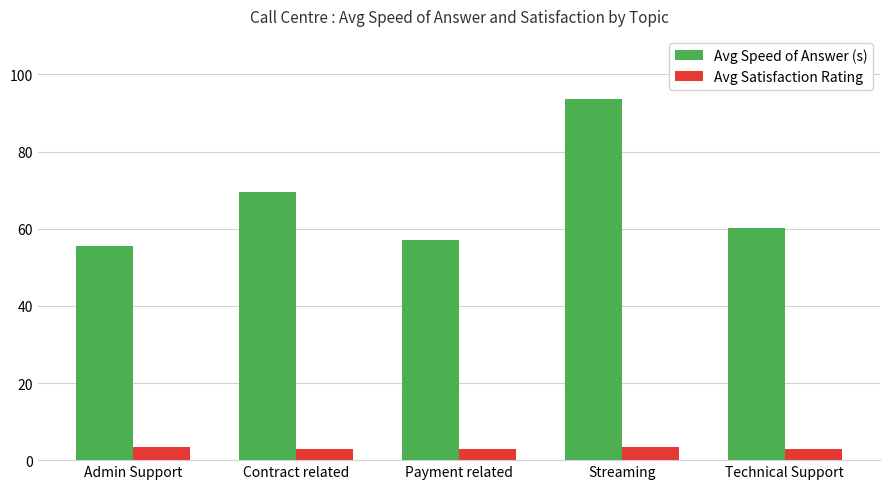

What is the difference between the maximum and minimum values in the Avg Speed of Answer (s) series?

38.2